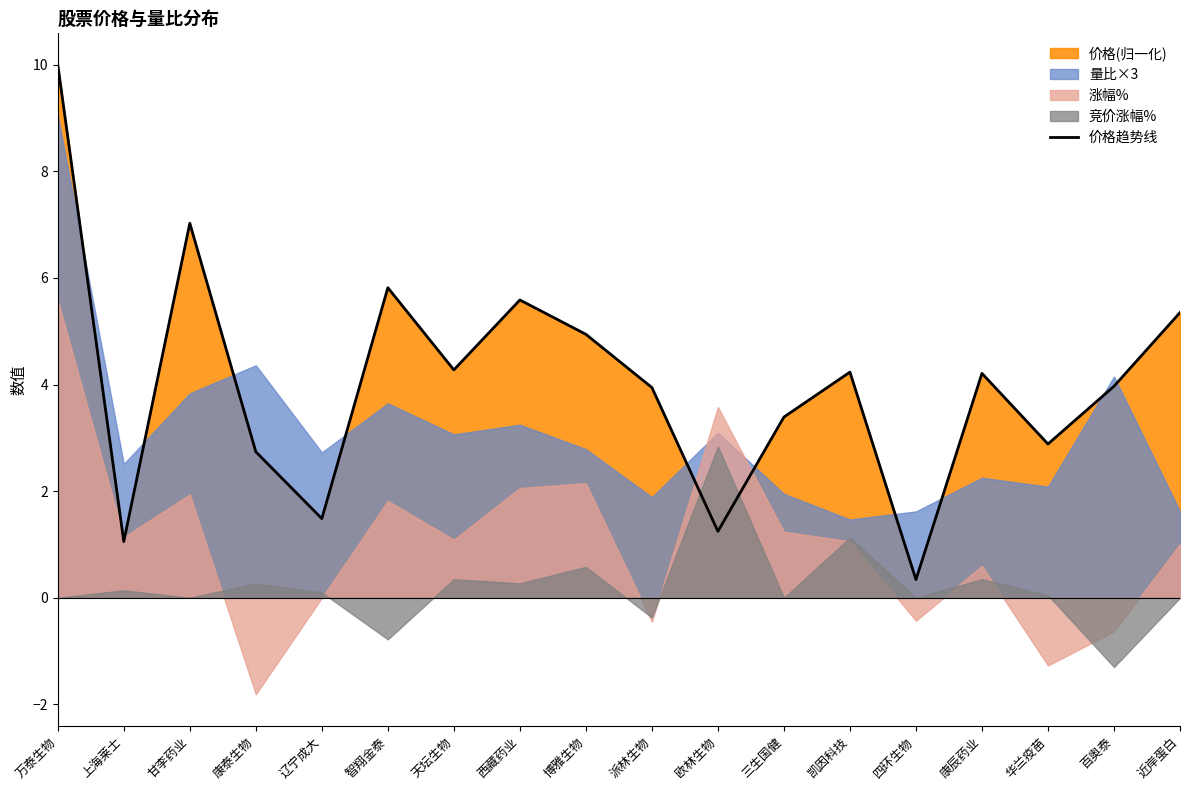

Where does the data first go above 4?

万泰生物